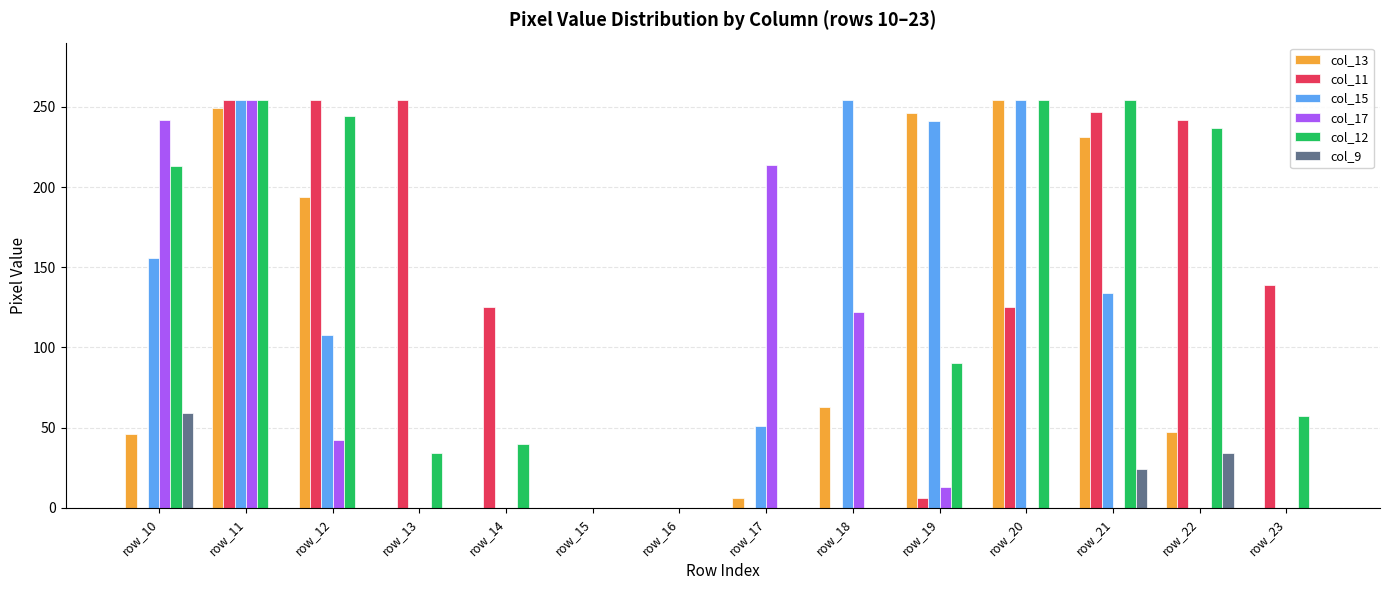

What are all the series names shown in the legend?

col_13, col_11, col_15, col_17, col_12, col_9